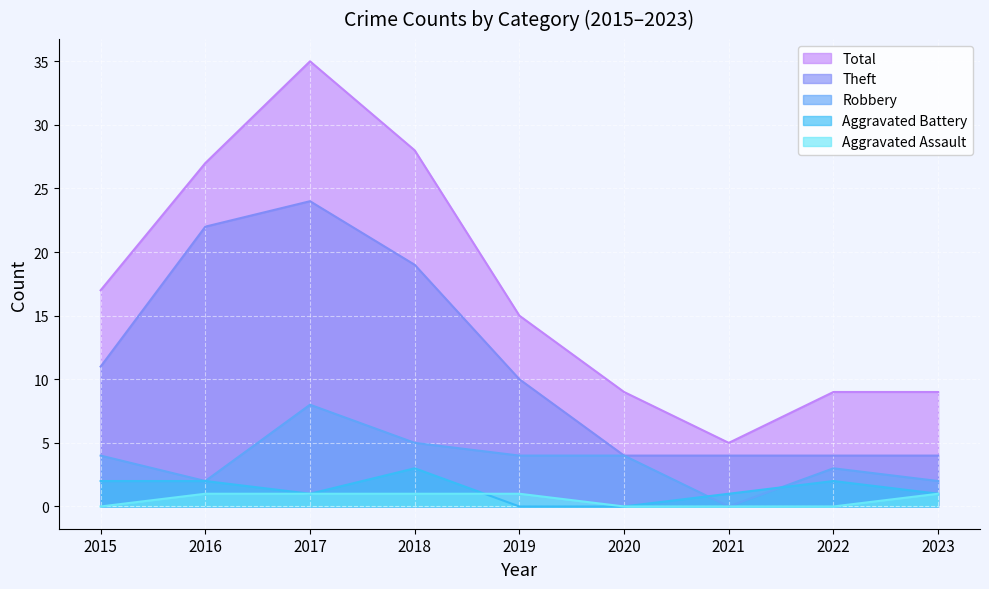

Which series has the largest range (max minus min)?

Total